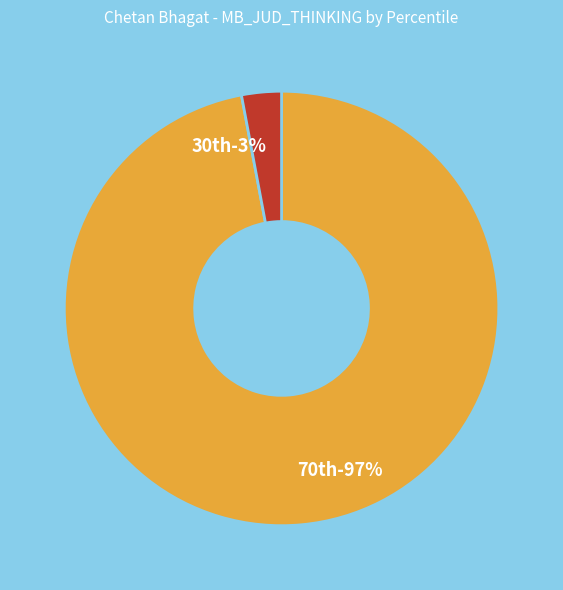

Count the number of slices in the pie.

2